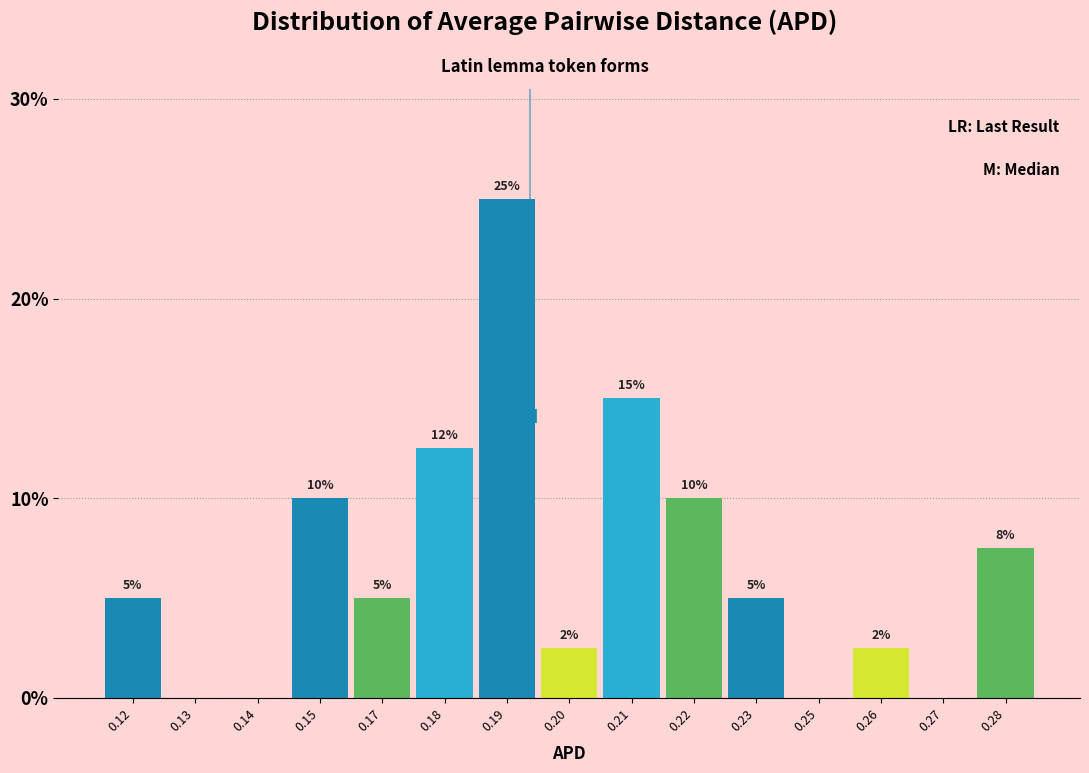

Read the value at 0.17.

5.0